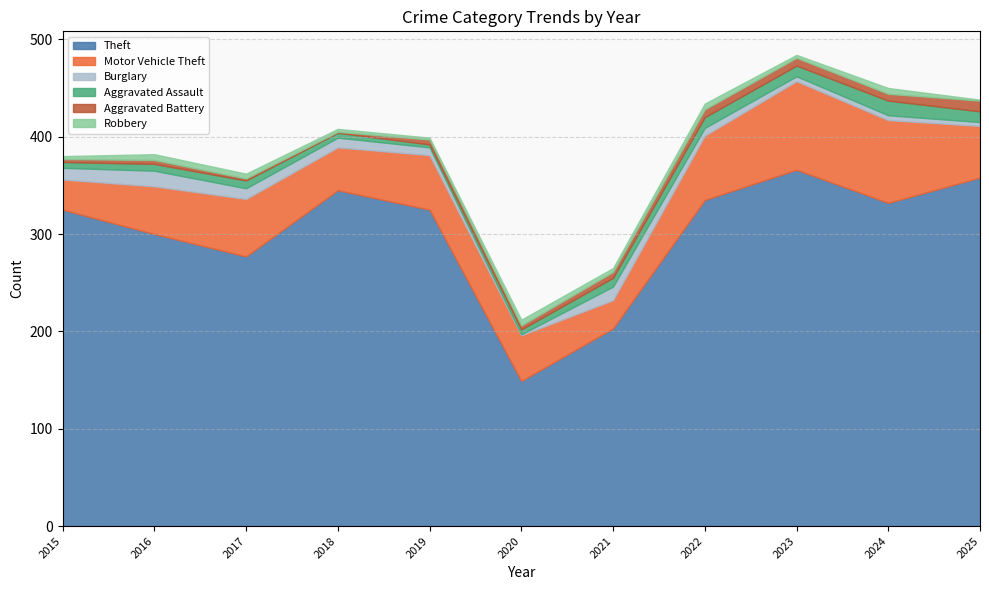

True or false: Motor Vehicle Theft and Aggravated Assault intersect in this chart.

False